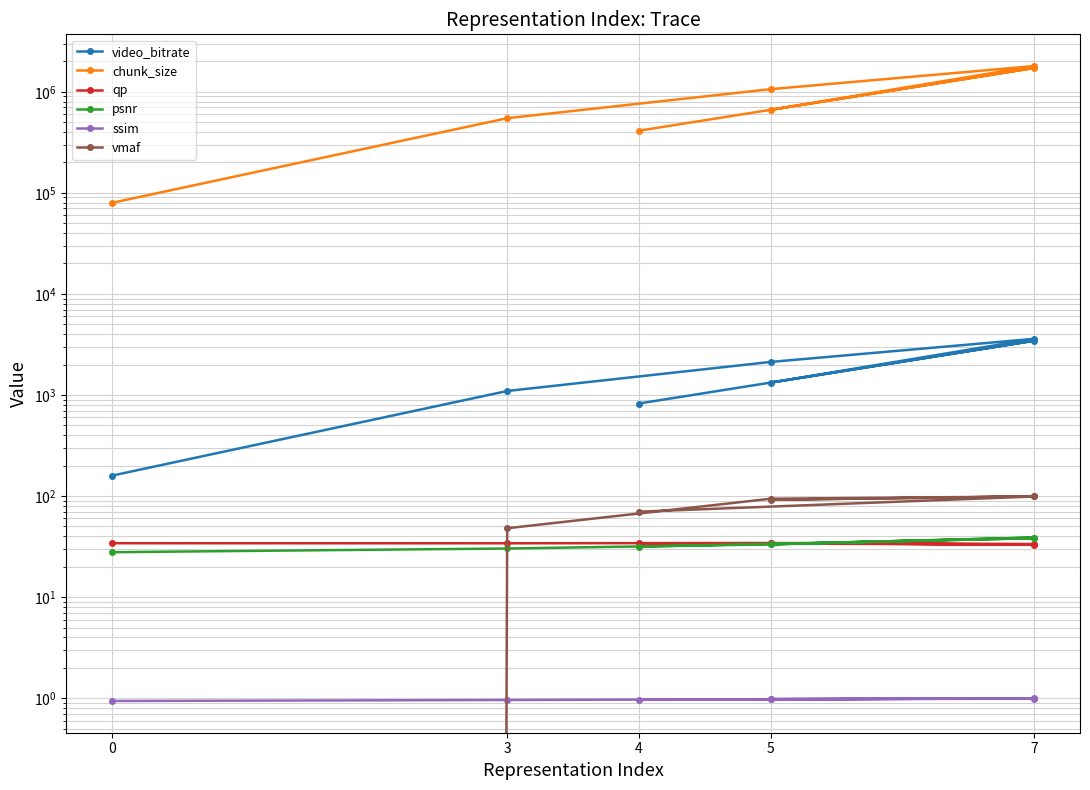

Between 3 and 5, which series saw the biggest shift?

chunk_size